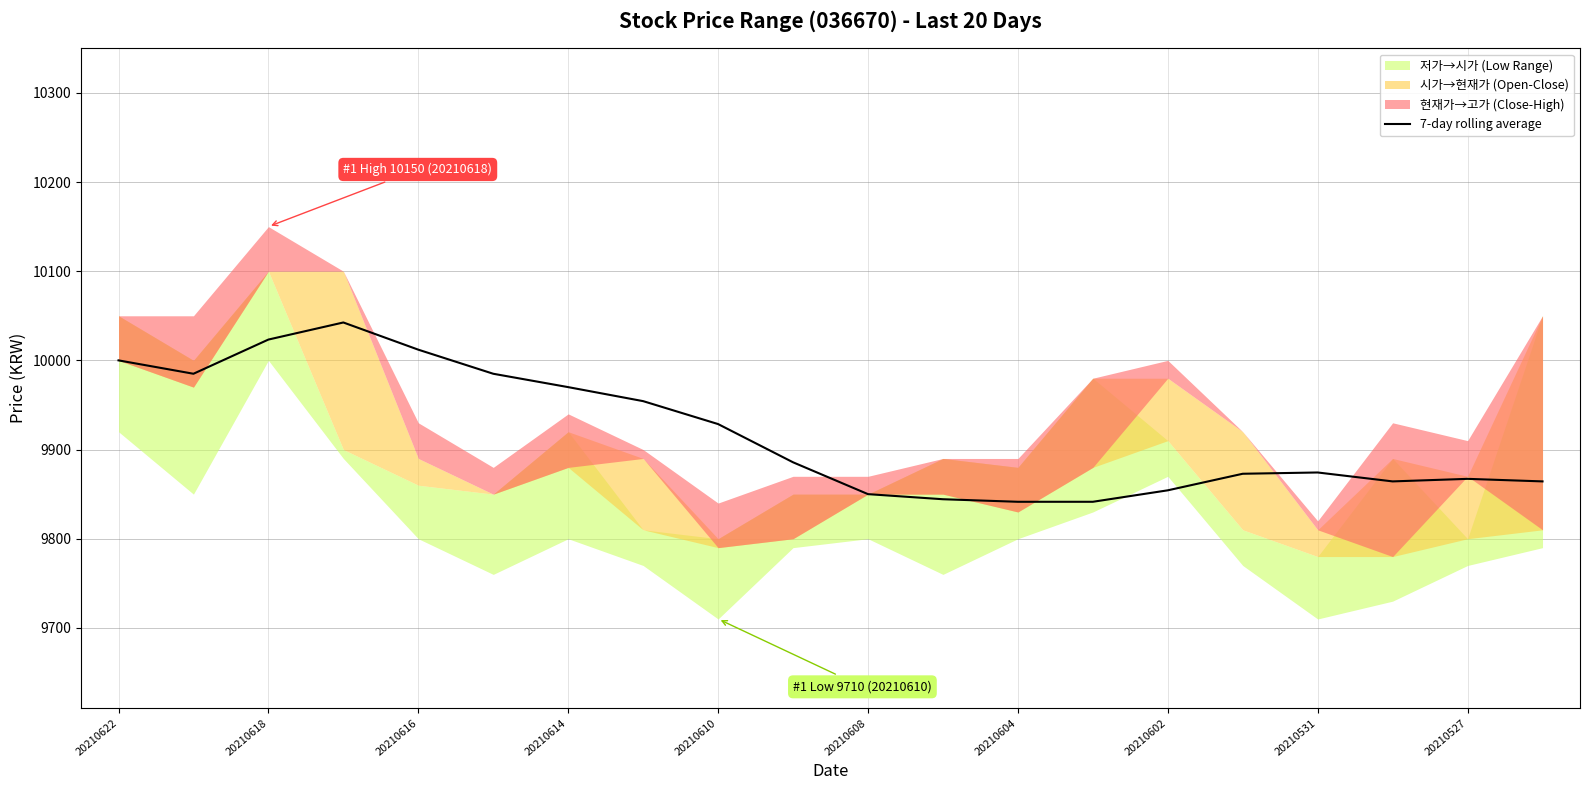

At which label is 7-day rolling average closest to 9941?

20210610